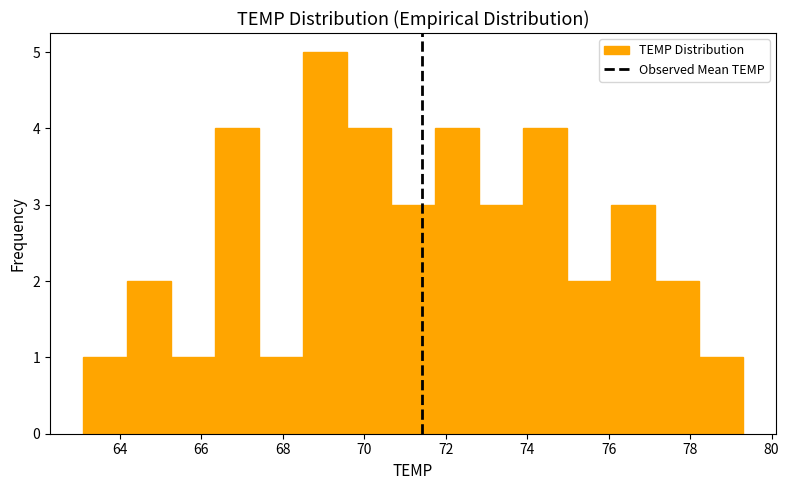

Reading left to right, transcribe this chart: for each bar, give the range it covers on the x-axis and its height. Neither the bar edges nor the heights are printed on the chart, so give them approximately, as read against the axes.

63.10 to 64.18: 1
64.18 to 65.26: 2
65.26 to 66.34: 1
66.34 to 67.42: 4
67.42 to 68.50: 1
68.50 to 69.58: 5
69.58 to 70.66: 4
70.66 to 71.74: 3
71.74 to 72.82: 4
72.82 to 73.90: 3
73.90 to 74.98: 4
74.98 to 76.06: 2
76.06 to 77.14: 3
77.14 to 78.22: 2
78.22 to 79.30: 1